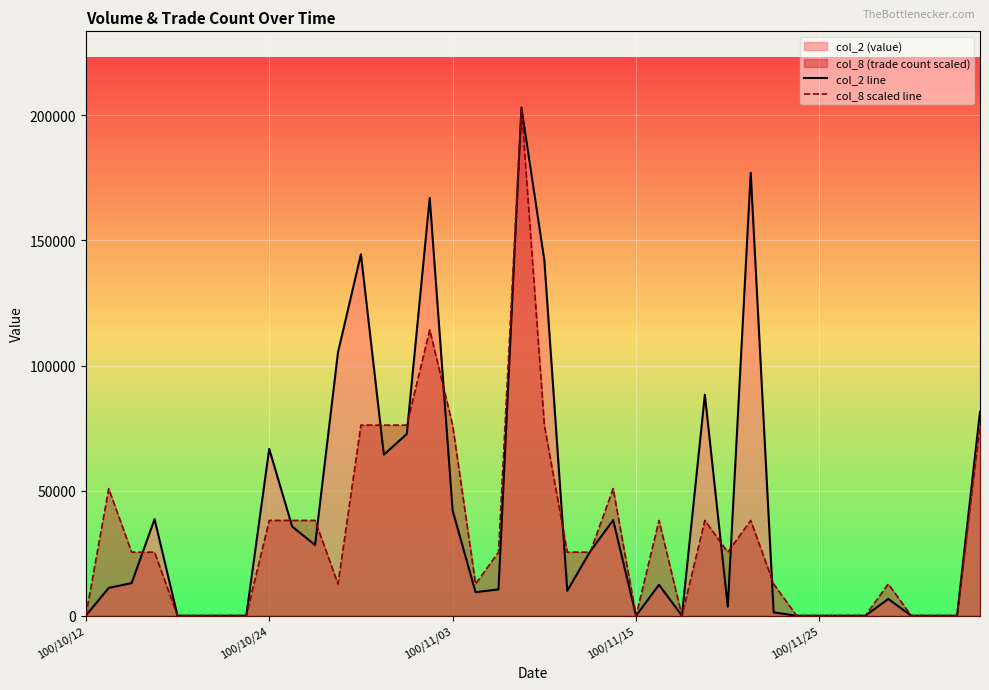

Which series has the largest total across all categories?

col_2 line